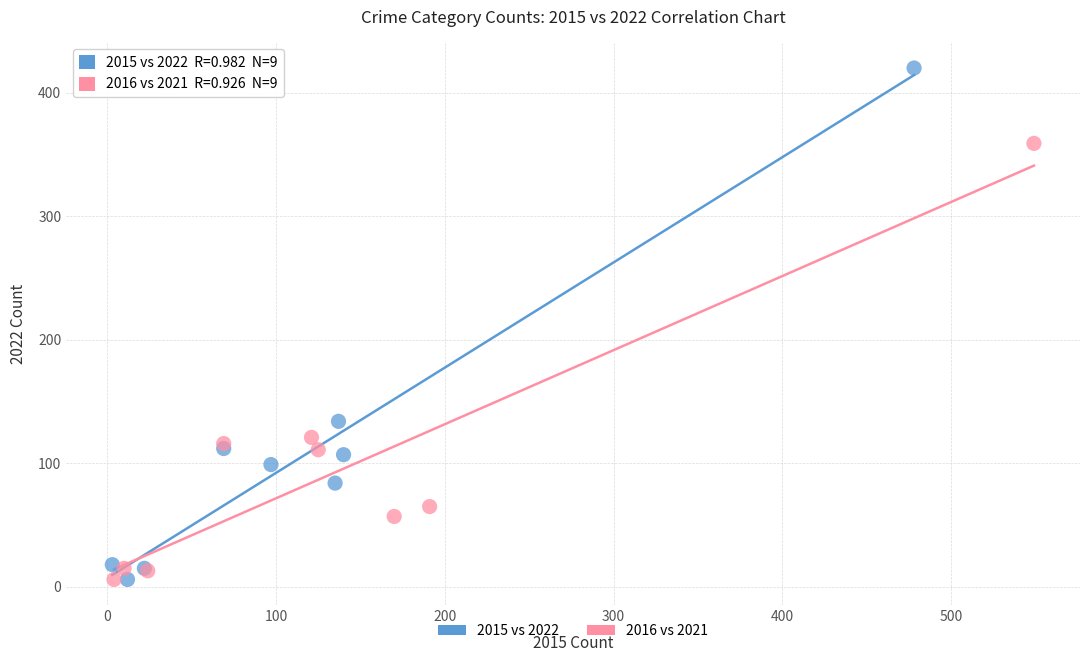

Which series reaches the maximum Y coordinate?

2015 vs 2022